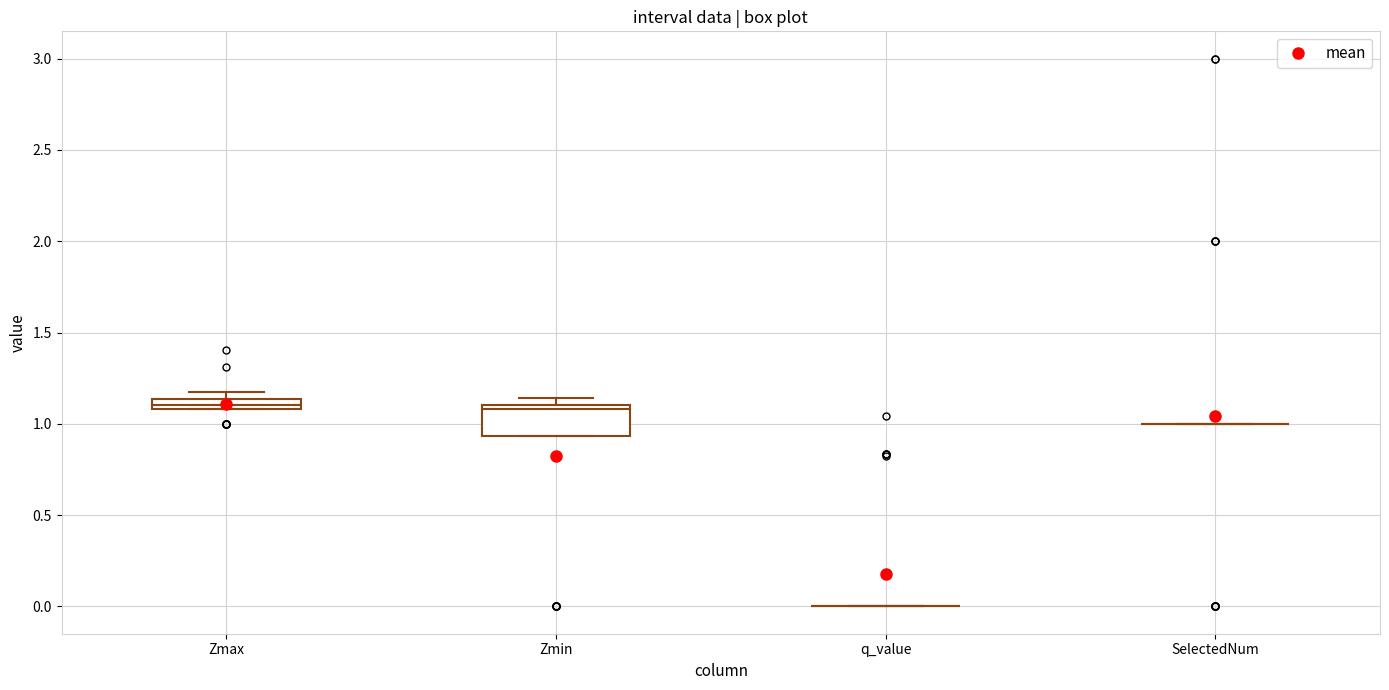

Comparing the boxes themselves (not the whiskers), which one is the tallest?

Zmin